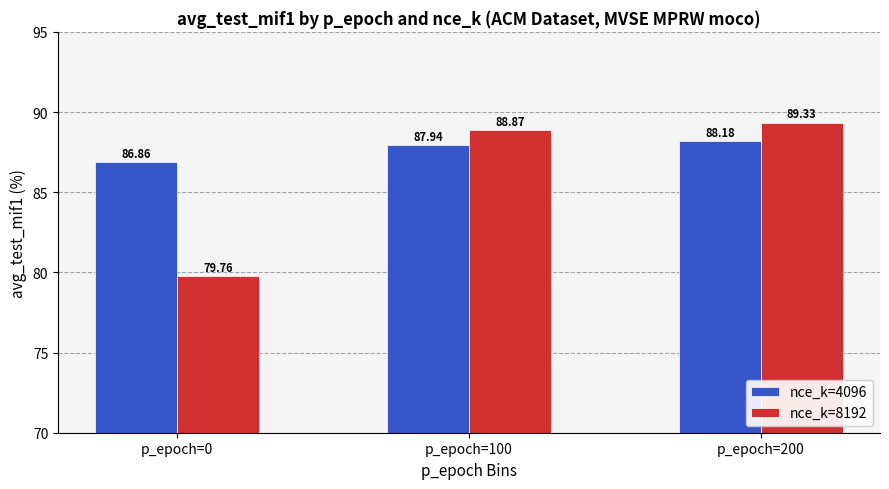

Which series has the largest total across all categories?

nce_k=4096